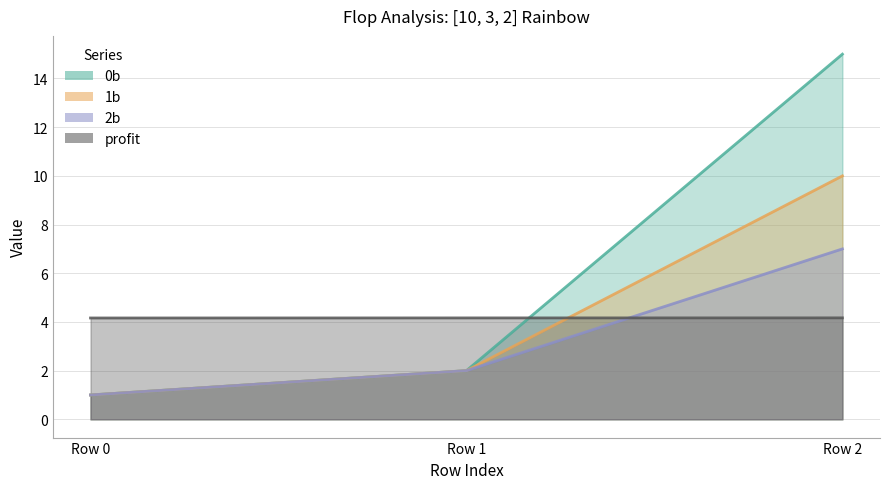

How many categories are shown in the chart?

3